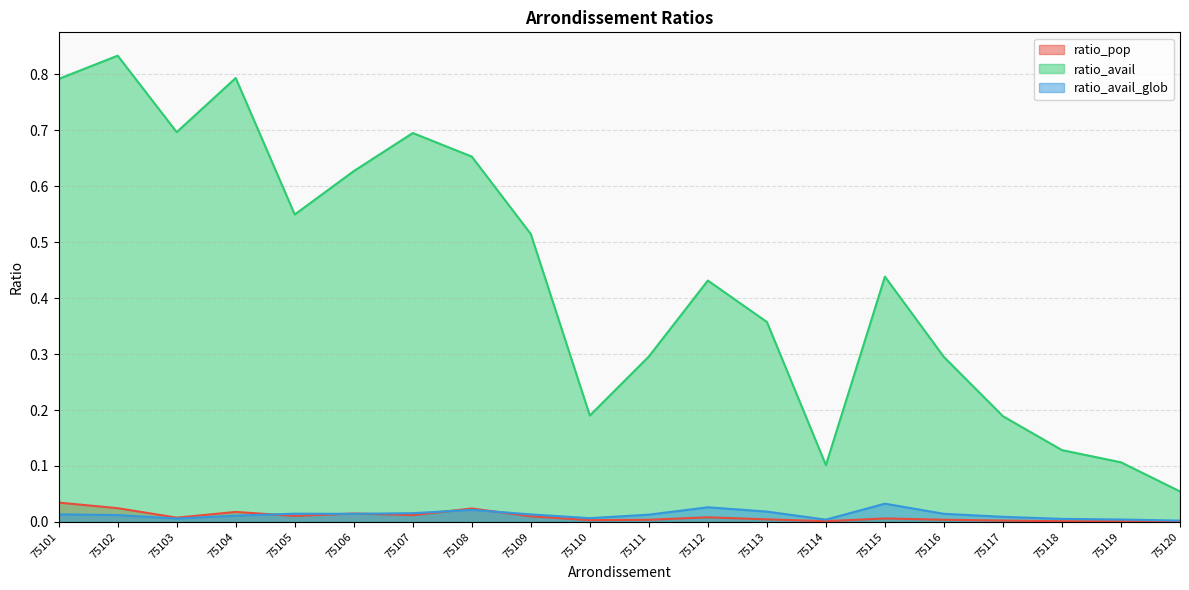

Where is the first local minimum for ratio_pop?

75103